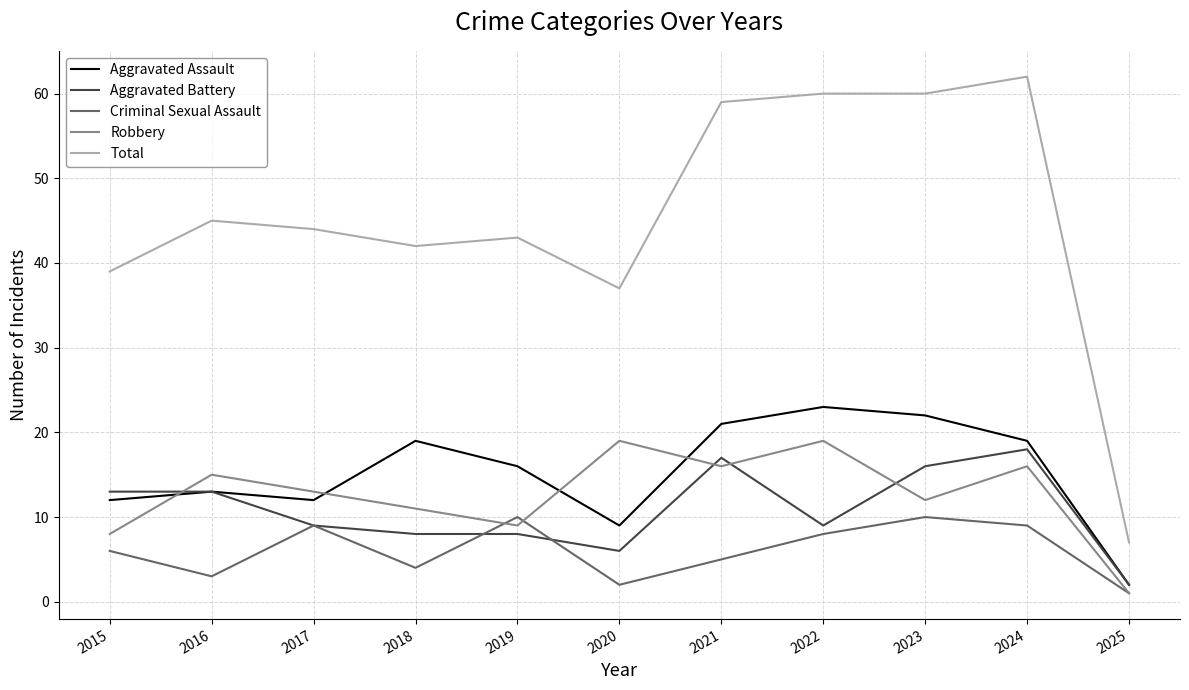

What is the sum of the Total values at 2021 and 2018?

101